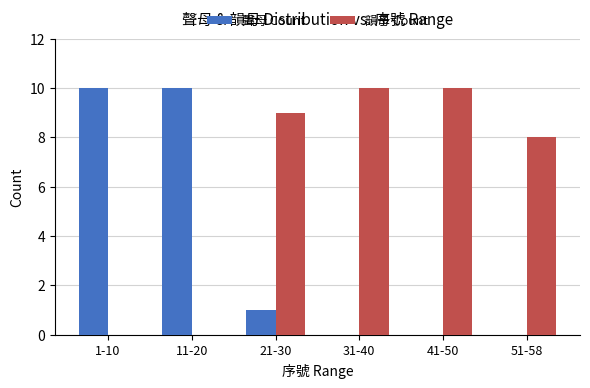

Are the bars grouped side by side (vs. stacked)?

Yes